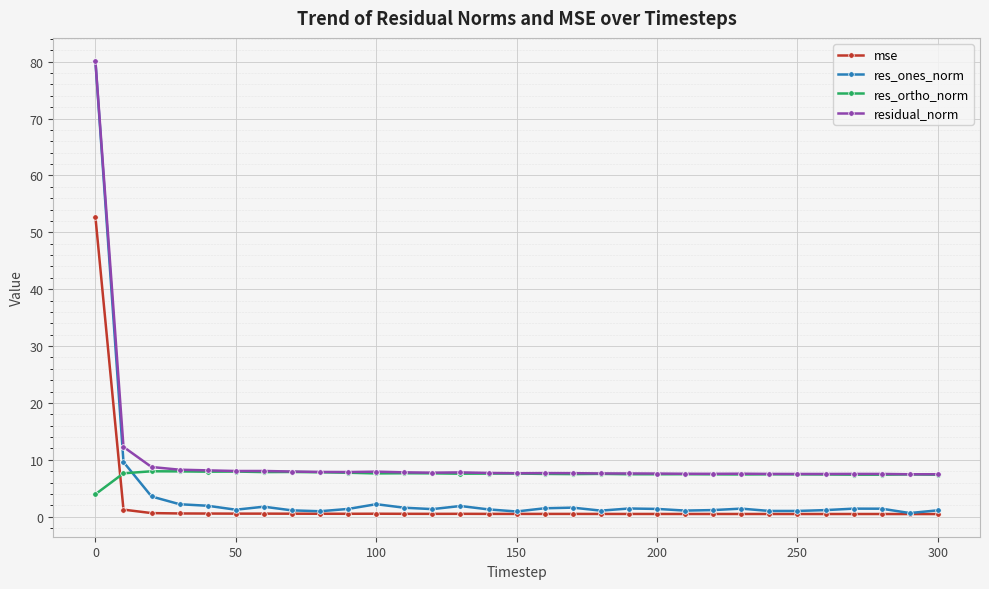

True or false: residual_norm and mse intersect in this chart.

False